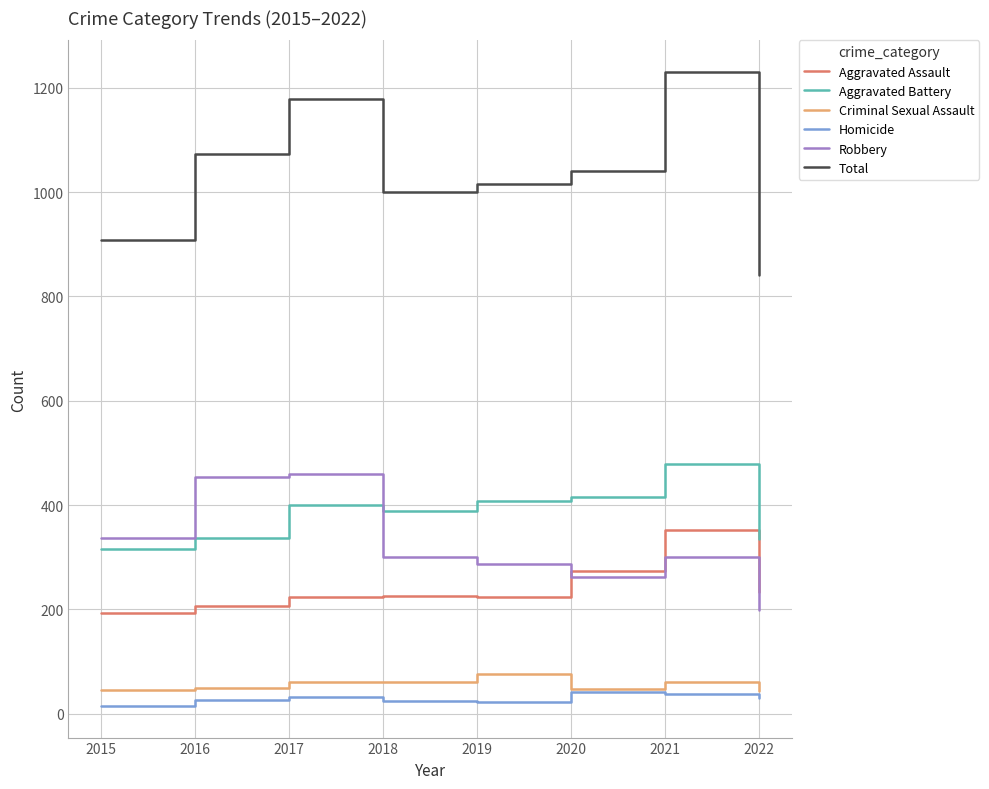

What is the difference between the Homicide values at 2018 and 2021?

13